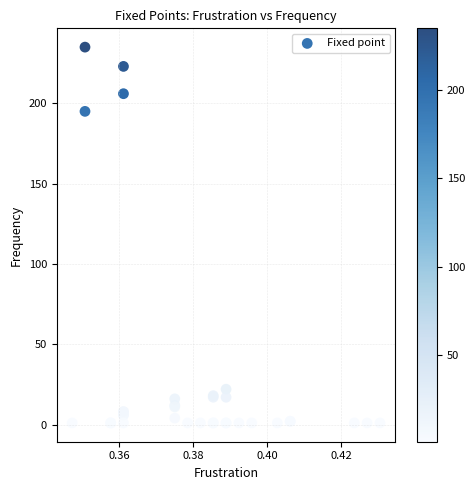

What Y value in the scatter plot is closest to 118?

195